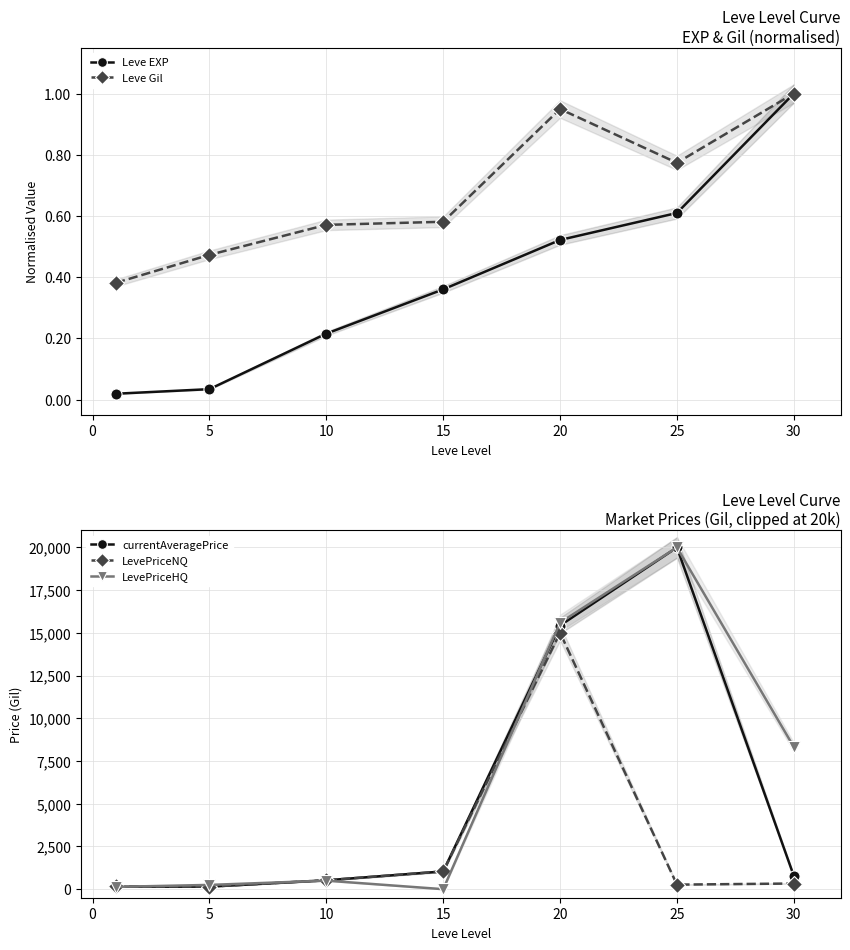

Reading left to right, what are all the values shown in this chart?

Leve EXP: 0.0	0.0	0.2	0.4	0.5	0.6	1.0
Leve Gil: 0.4	0.5	0.6	0.6	0.9	0.8	1.0
currentAveragePrice: 141.2	150.0	519.7	1040.4	15430.4	20000.0	776.8
LevePriceNQ: 159.0	147.6	524.1	1040.4	15006.5	266.1	332.2
LevePriceHQ: 135.3	250.0	500.0	0.0	15600.0	20000.0	8325.0